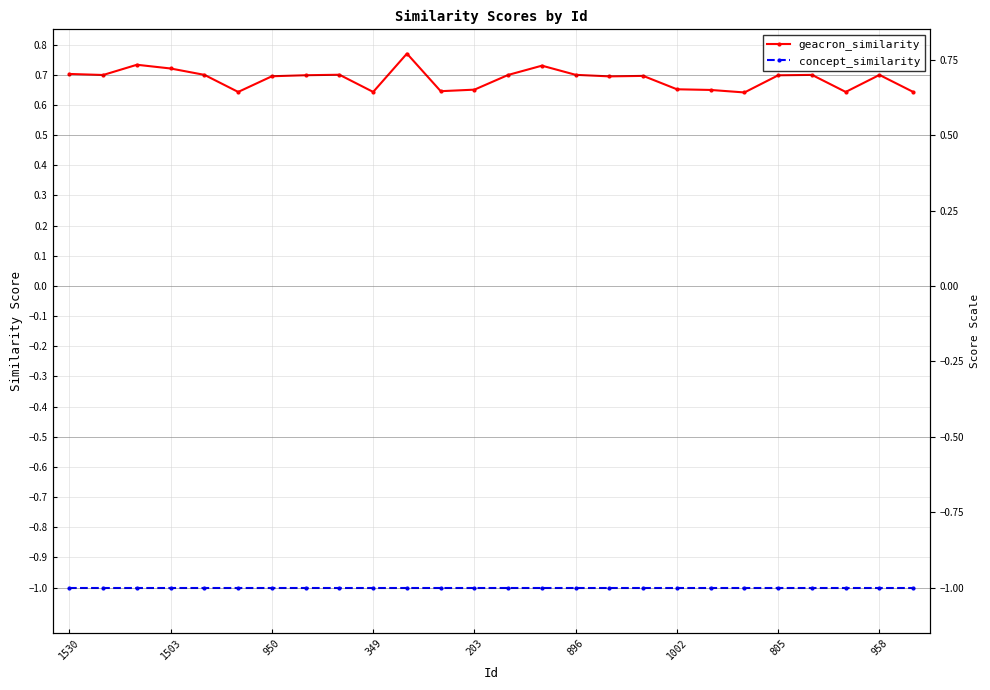

Rank the series by their maximum value, from highest to lowest.

geacron_similarity, concept_similarity